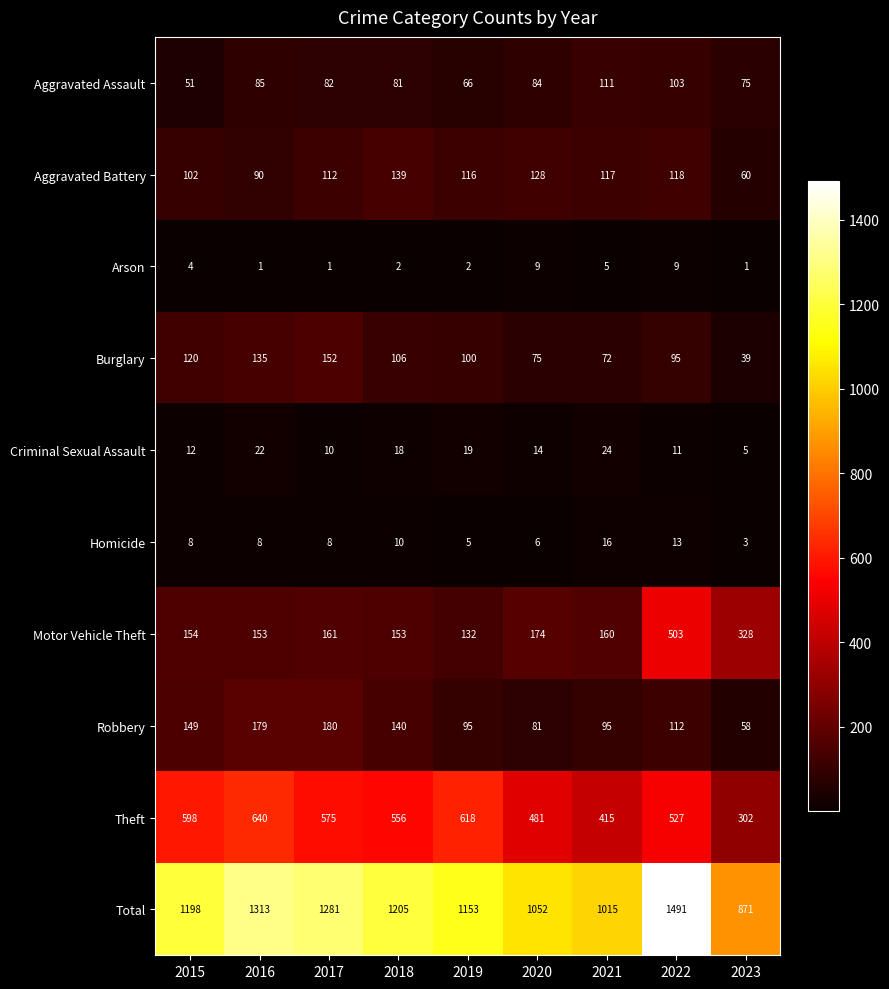

True or false: Burglary has a value of 108 at 2021.

False